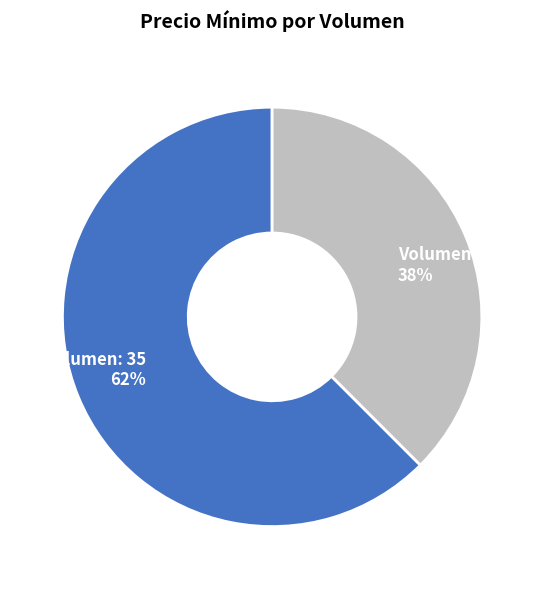

To the nearest percent, what is the average slice percentage?

50%